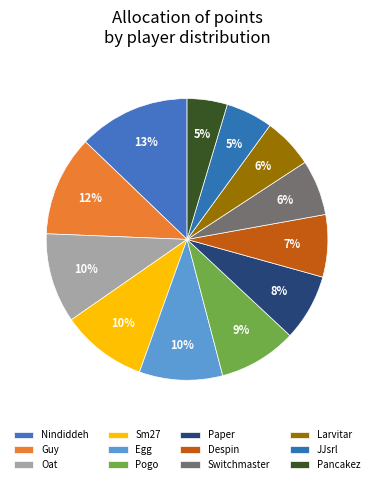

How many slices are in this pie chart?

12